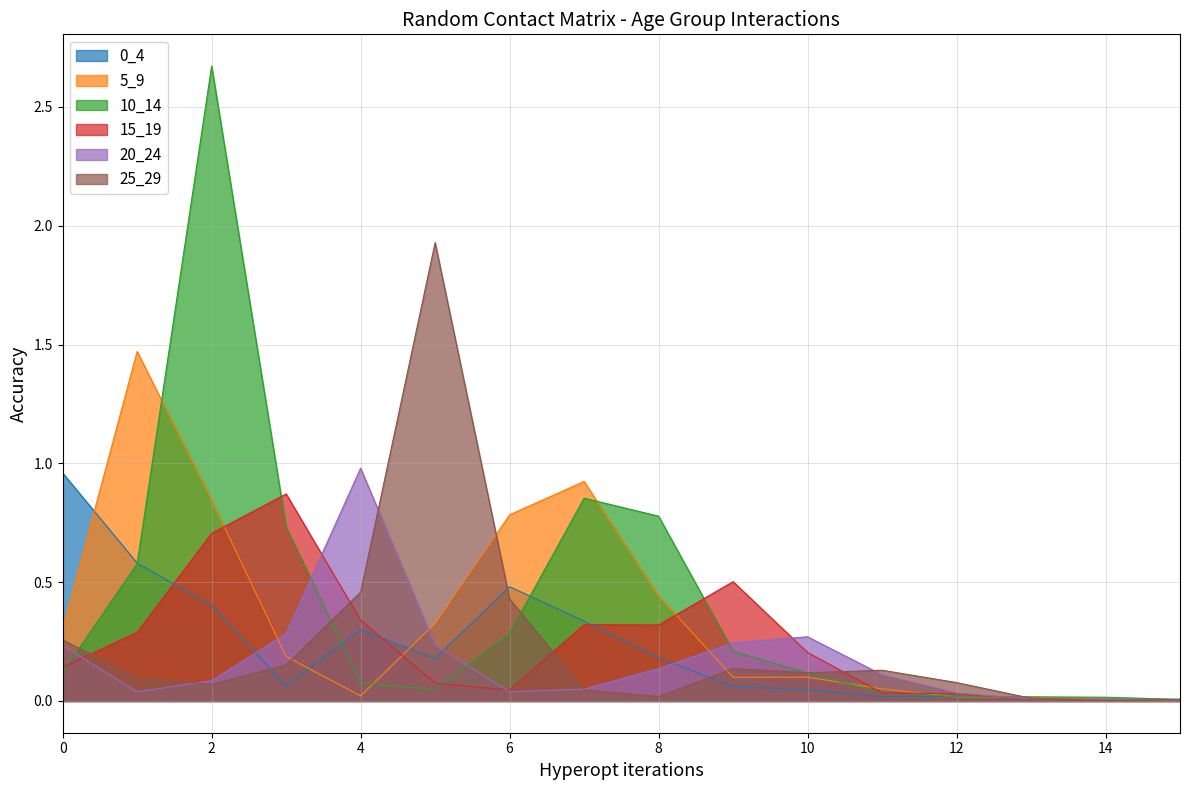

In 0_4, how many points are higher than both neighbors (excluding endpoints)?

3